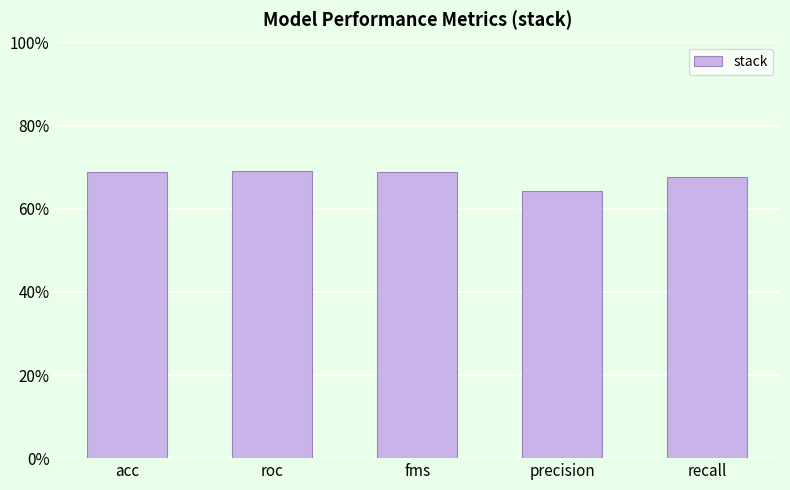

Does the chart contain any negative values?

No